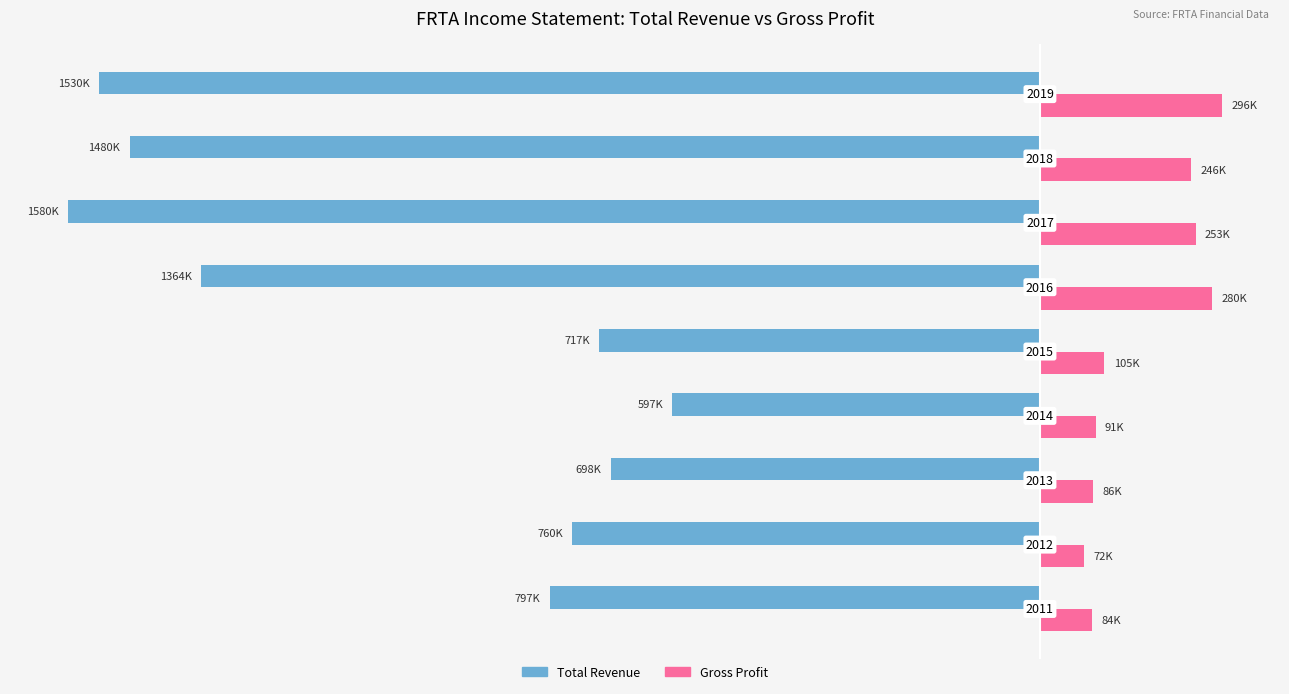

What are all the series names shown in the legend?

Total Revenue, Gross Profit